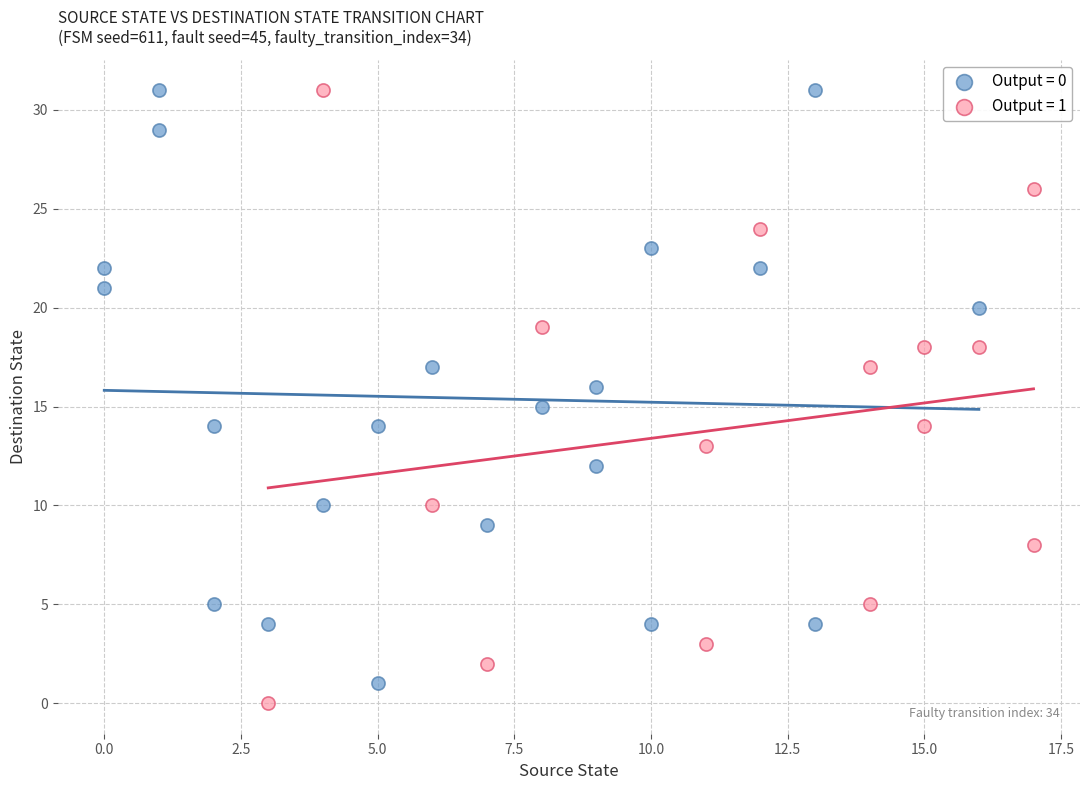

Which series contains the lowest Y value?

Output = 1